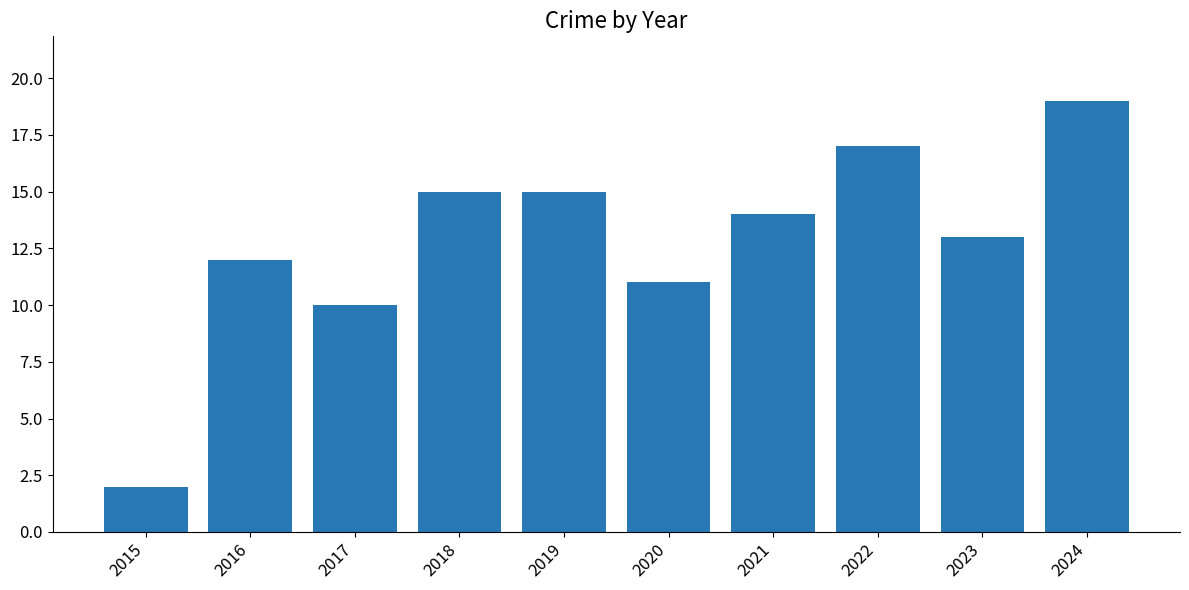

Where does the data first go above 14?

2018